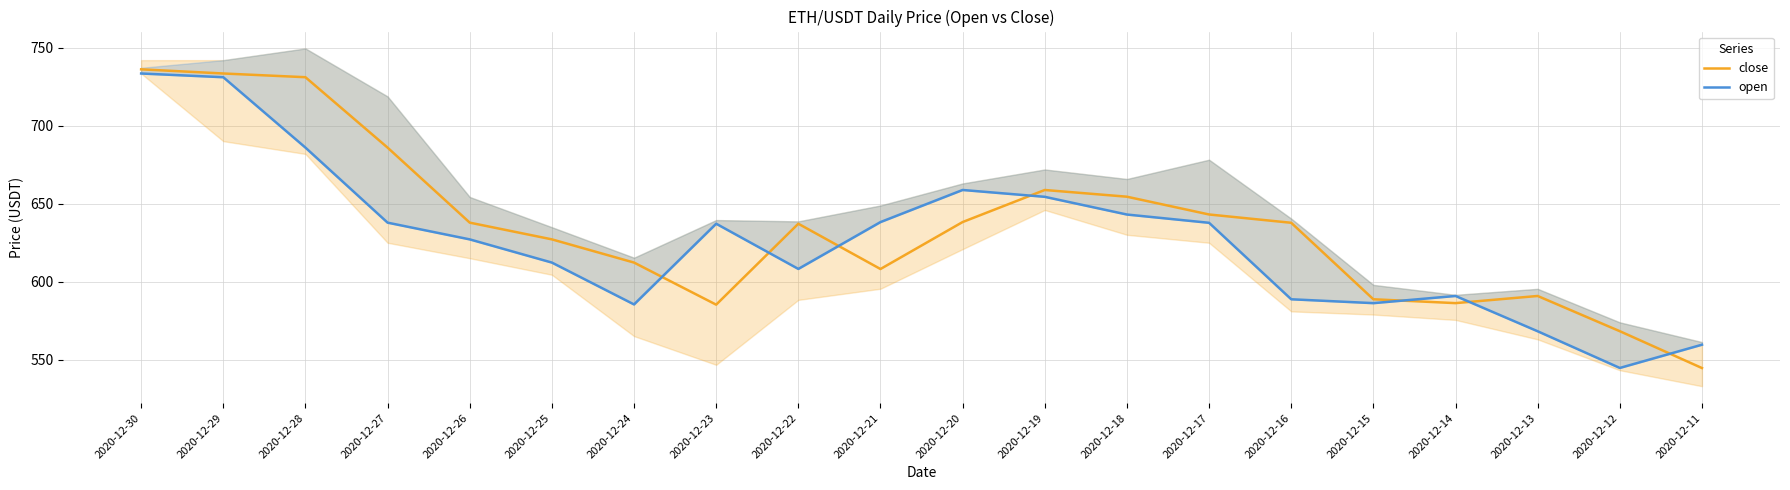

What value does the open series have at 2020-12-24?

585.5